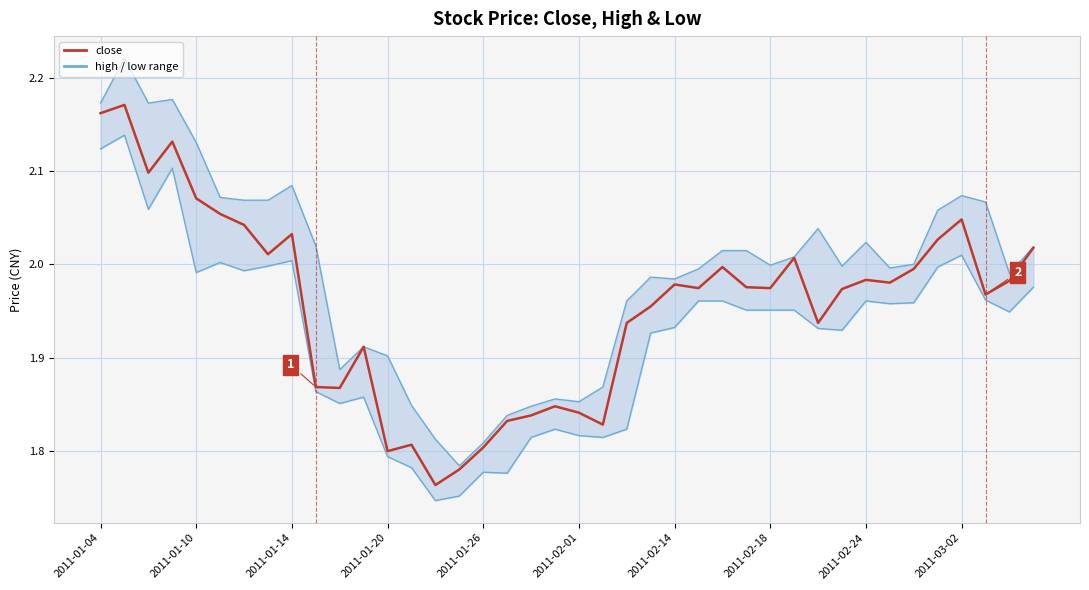

Which series changed the most between 2011-02-01 and 15?

high